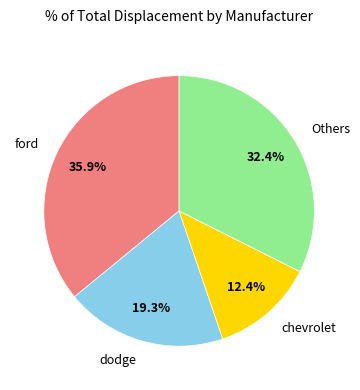

Does ford account for over 50% of the chart?

No